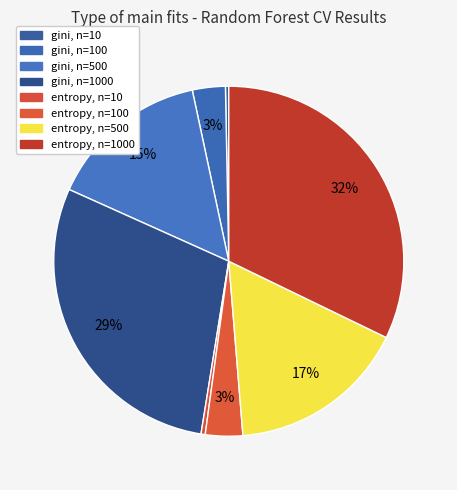

Count the number of slices in the pie.

8